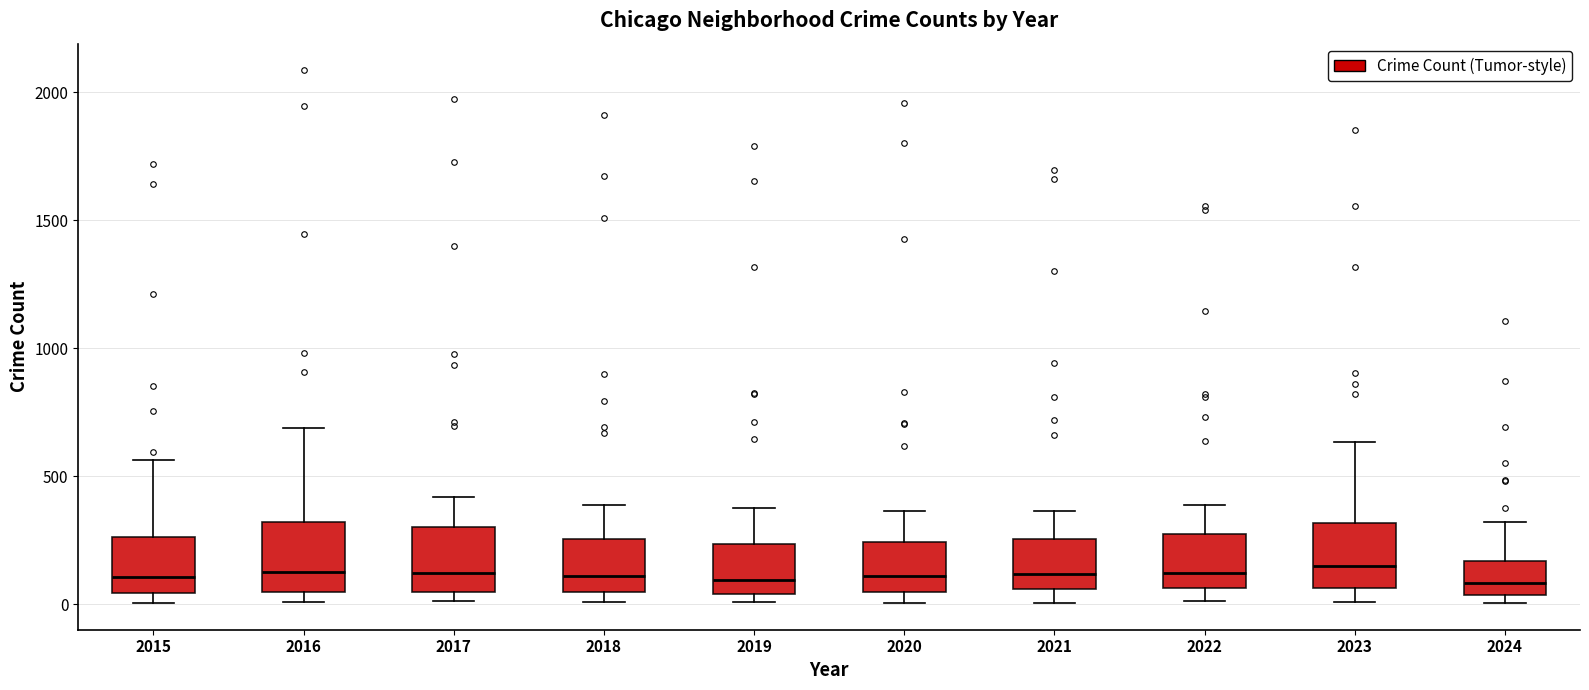

Where is the lower edge of the box at x = 2023 on the y-axis? The values are not printed on the chart, so give them approximately, as read against the axis.

50